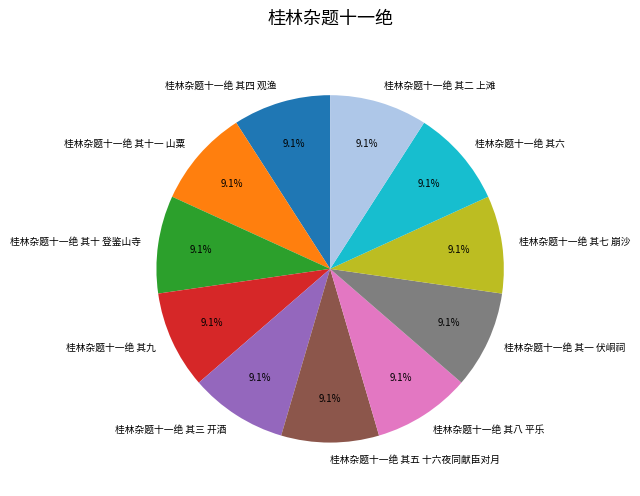

The 桂林杂题十一绝 其九 slice represents 9% of the pie. True or false?

True